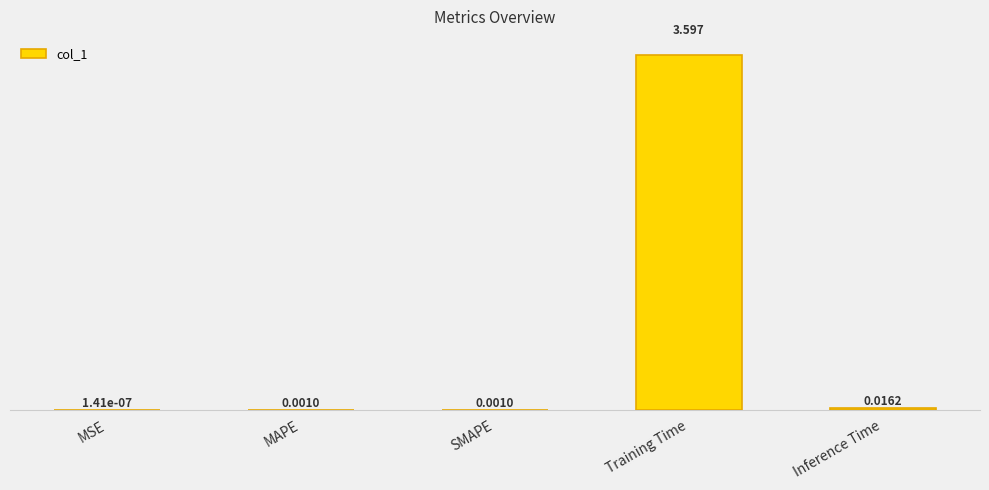

Count the number of data series in this chart.

1